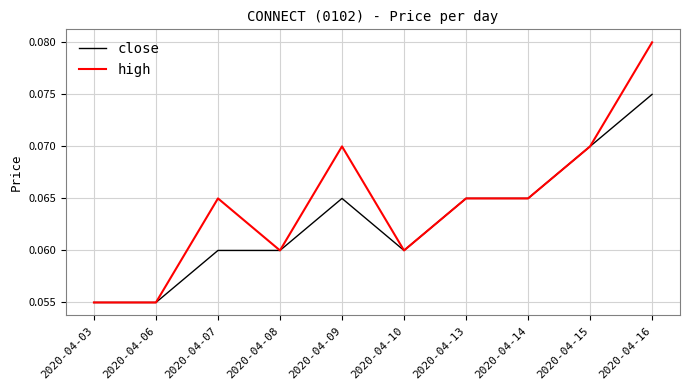

Which category has the highest value in the close series?

2020-04-16